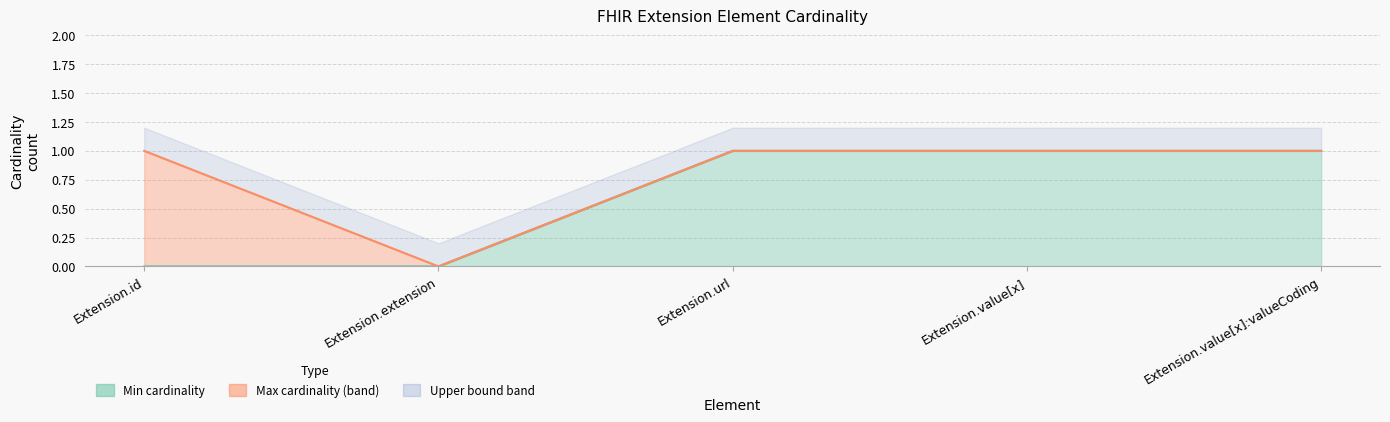

What is the total value across all series at Extension.value[x]?

2